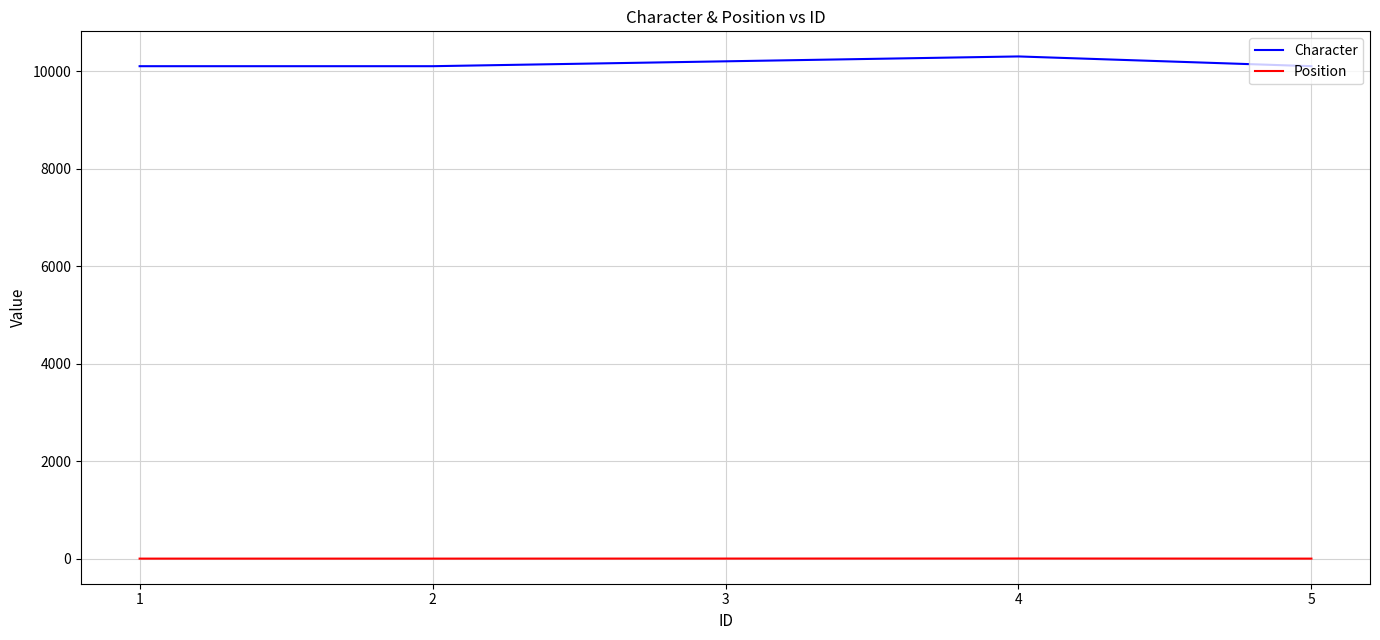

True or false: Character has a value of 5131 at 5.

False